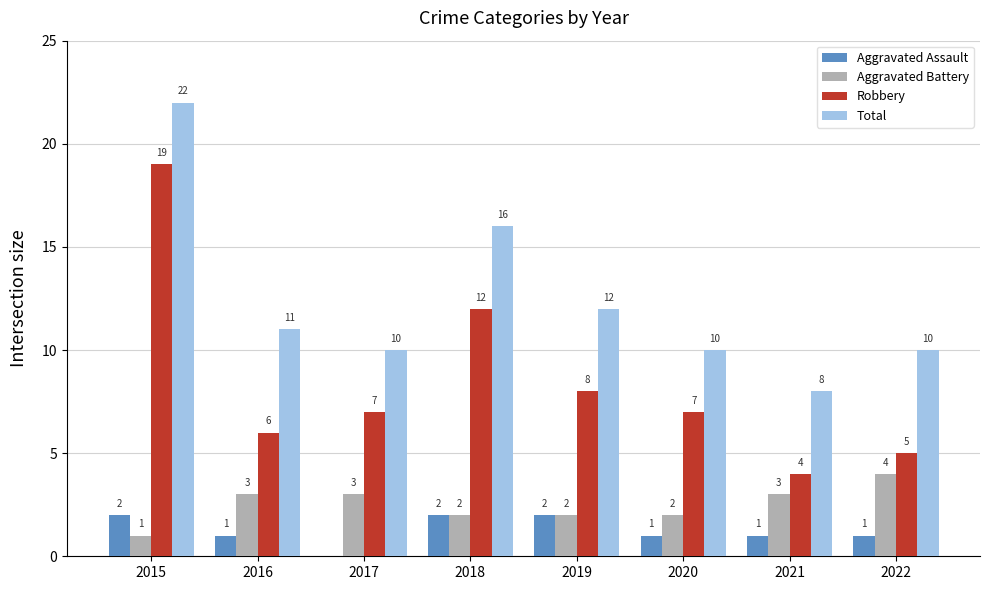

What value does the Total series have at 2015, to the nearest 5?

20